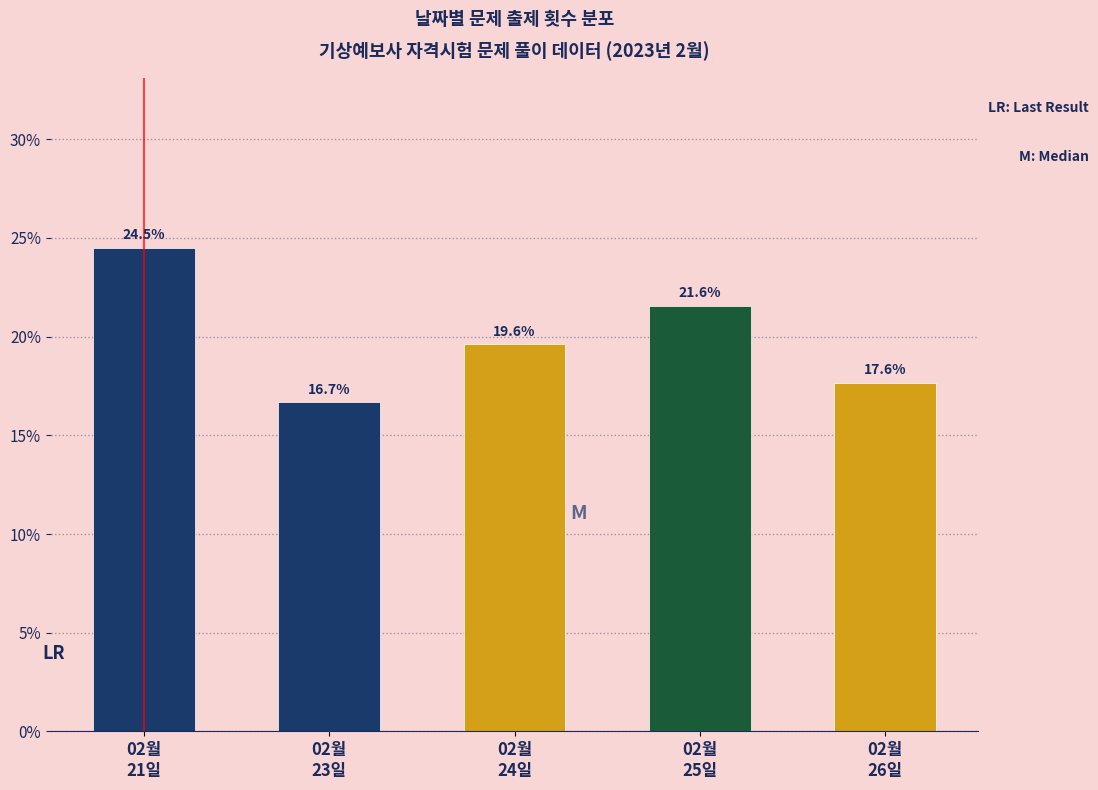

Reading left to right, what are all the values shown in this chart?

24.5	16.7	19.6	21.6	17.6